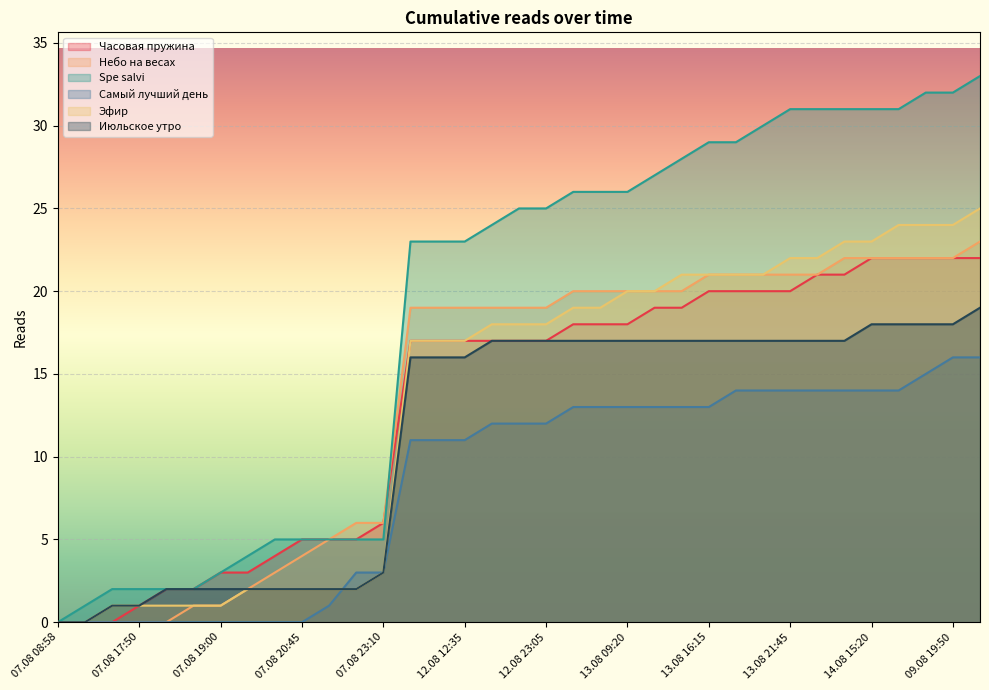

Is the value of Июльское утро at 13.08 16:15 greater than the value of Часовая пружина at 07.08 19:00?

Yes